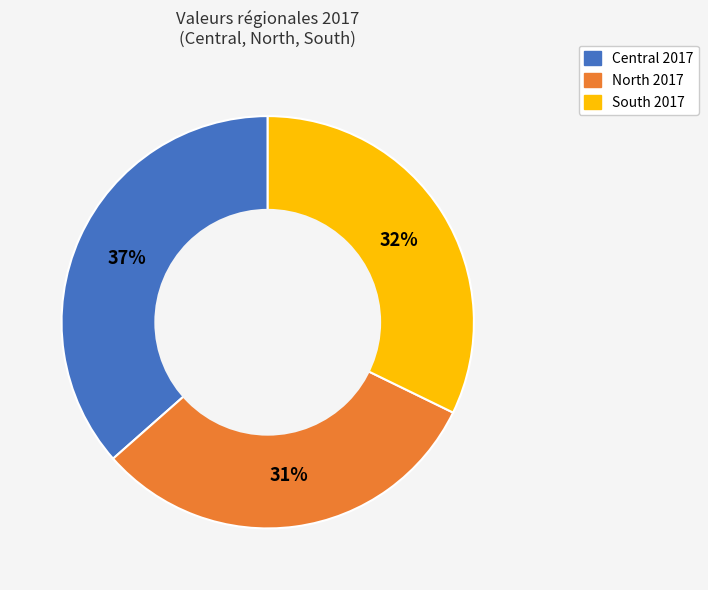

Which category has the smallest portion of the pie?

North 2017